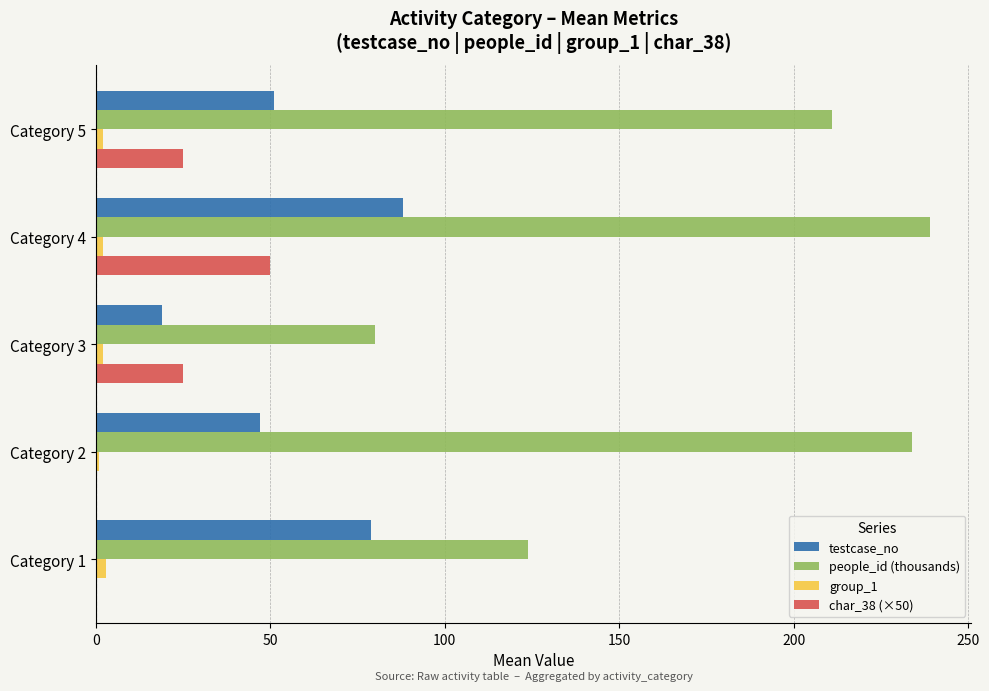

Where is people_id (thousands) nearest to the value 159?

Category 1